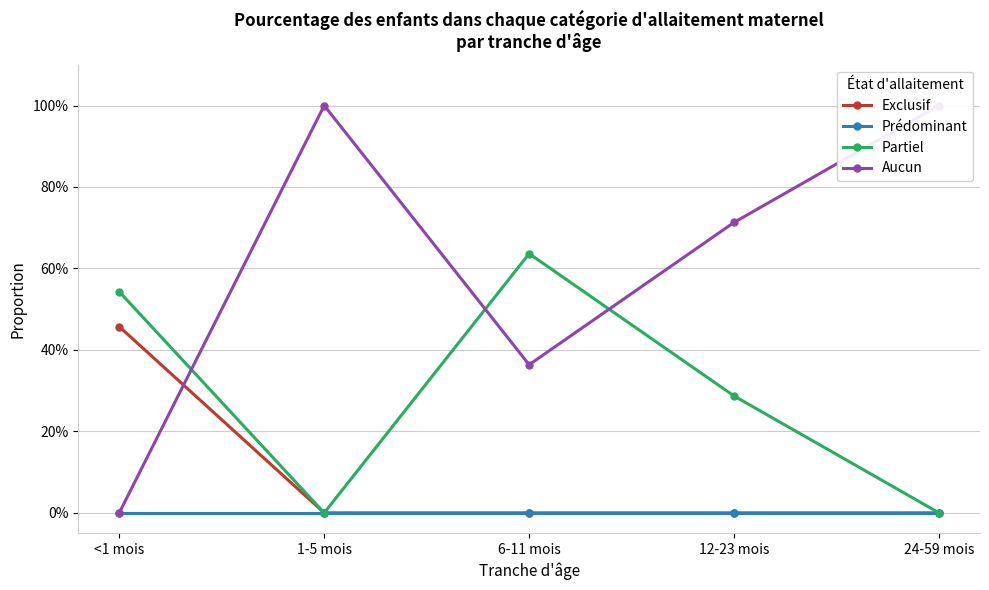

List the labels in order of Exclusif value, smallest first.

1-5 mois, 6-11 mois, 12-23 mois, 24-59 mois, <1 mois